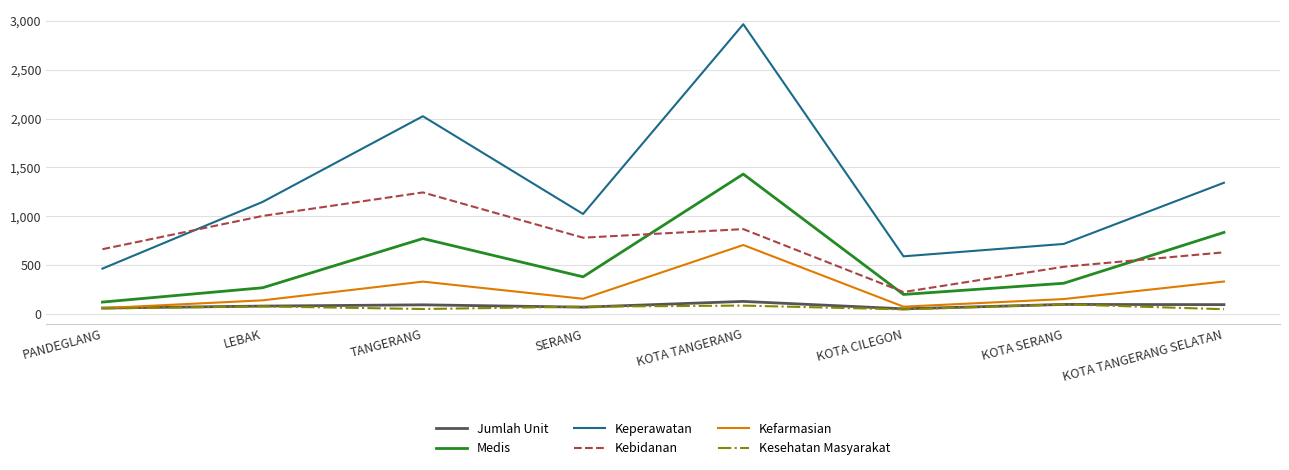

At which category does the chart reach its peak across all series?

KOTA TANGERANG